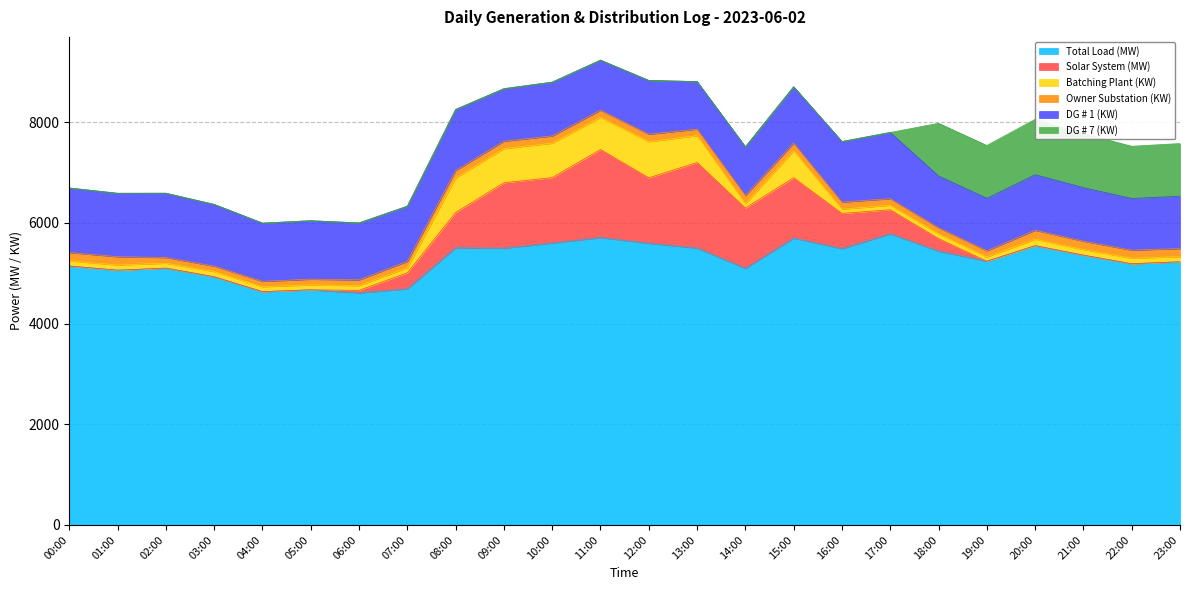

How many distinct data groups are displayed?

6